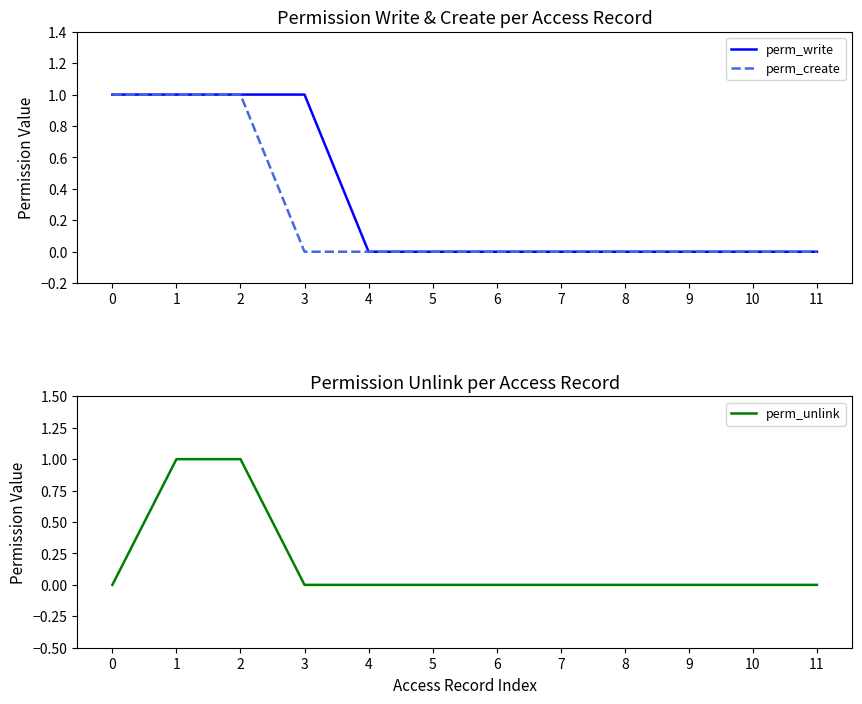

How many data points in perm_unlink are above 0?

2